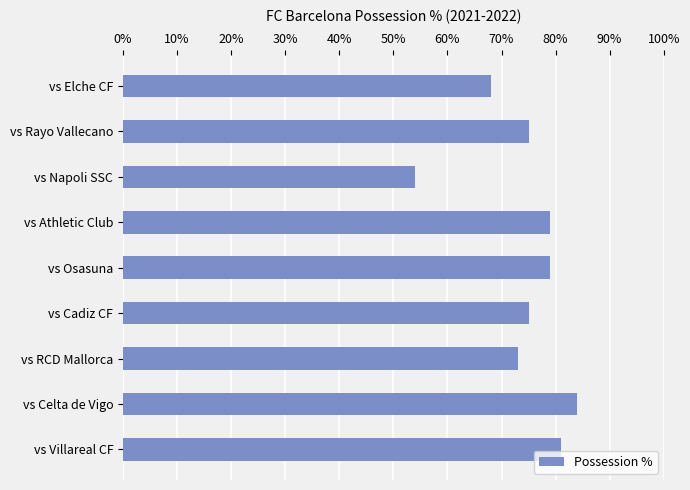

What is the value of the 7th bar from the top?

73